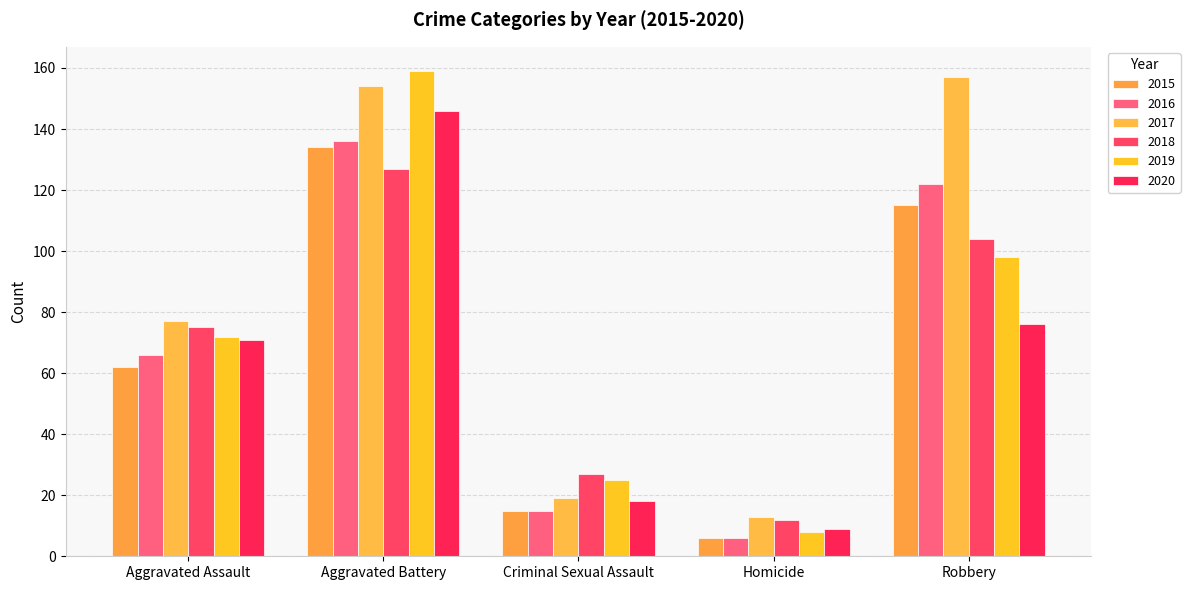

Rank the series by their maximum value, from highest to lowest.

2019, 2017, 2020, 2016, 2015, 2018